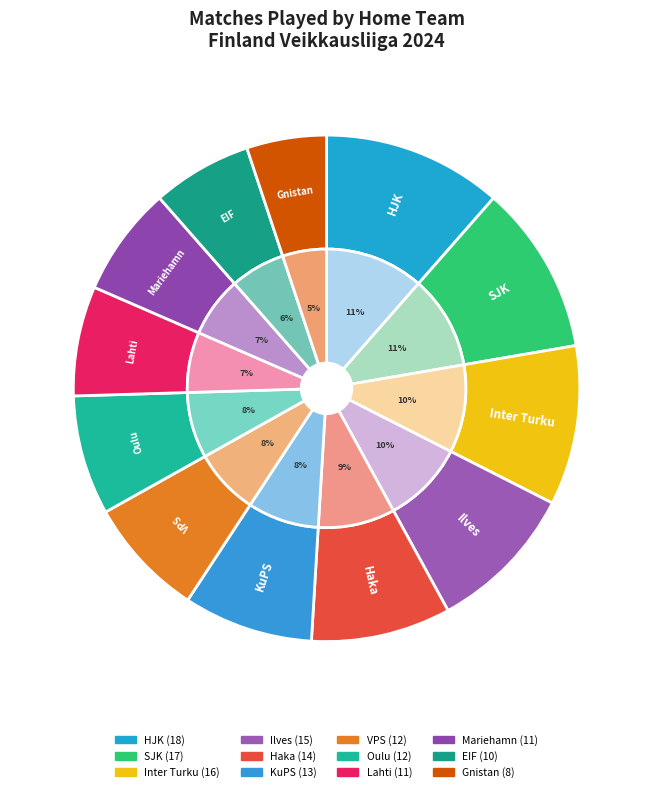

To the nearest percent, what is the difference between the largest and smallest slice percentages?

6%